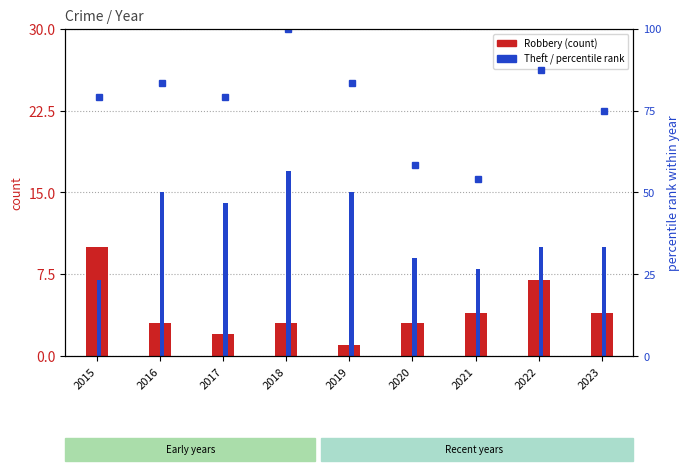

What is the difference between the maximum and minimum values in the Theft series?

10.0